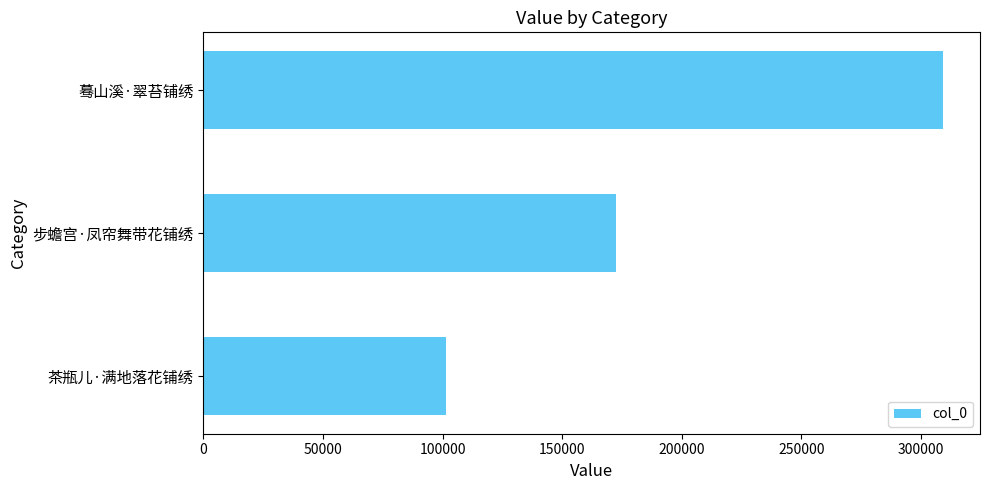

Count the number of data series in this chart.

1